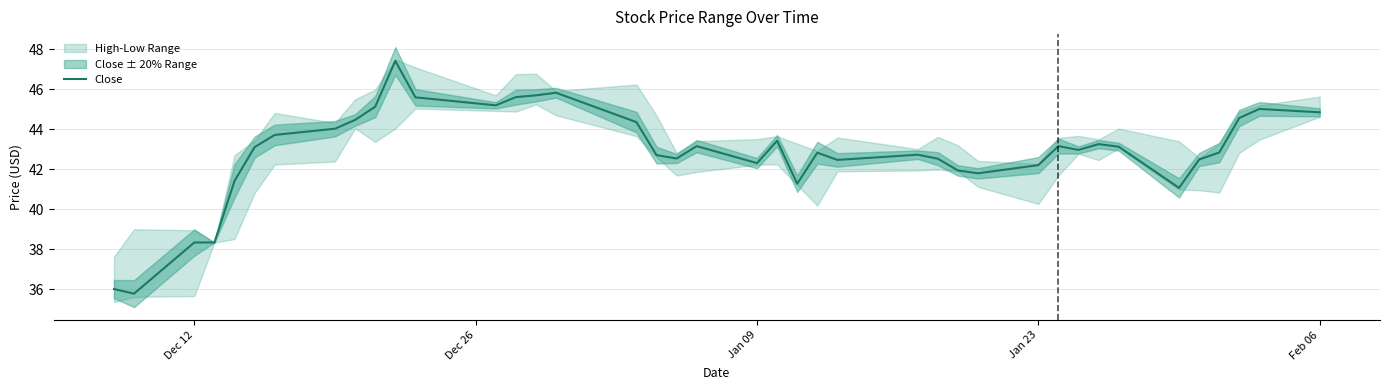

What is the difference between the second highest and minimum values?

10.0